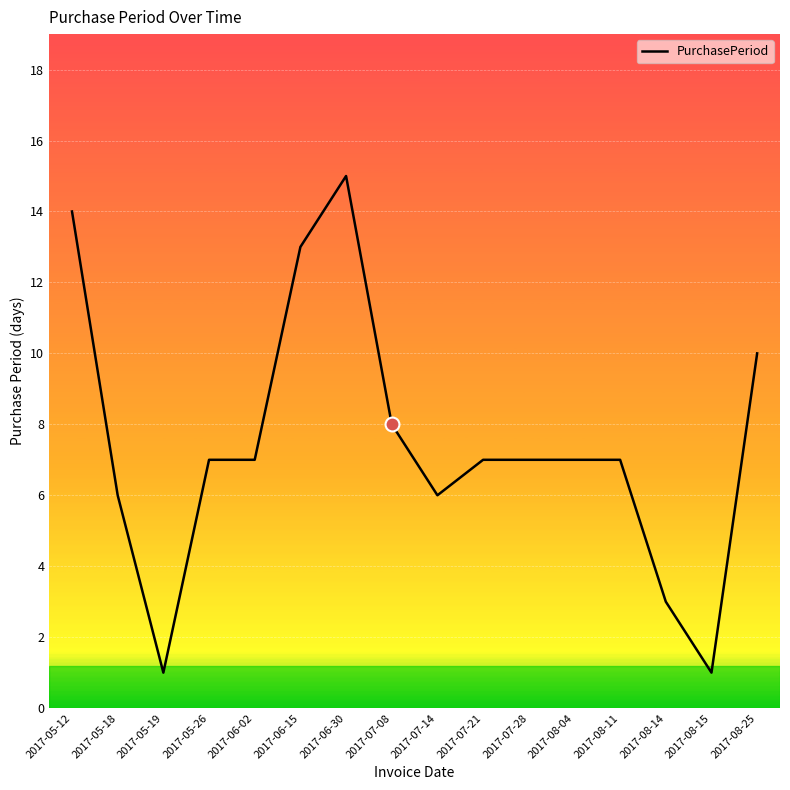

Is it true that the value at 2017-08-04 is 7?

True